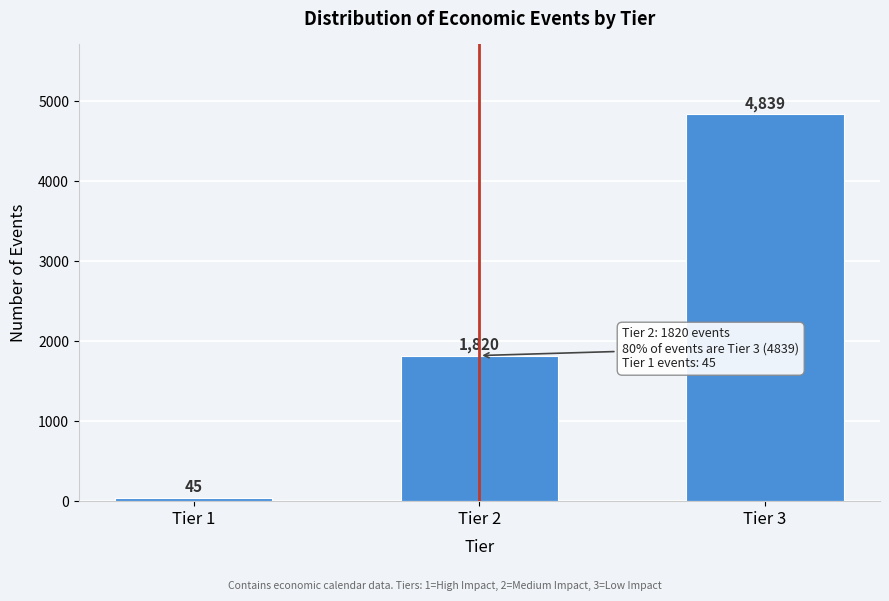

Reading left to right, what are all the values shown in this chart?

45	1820	4839